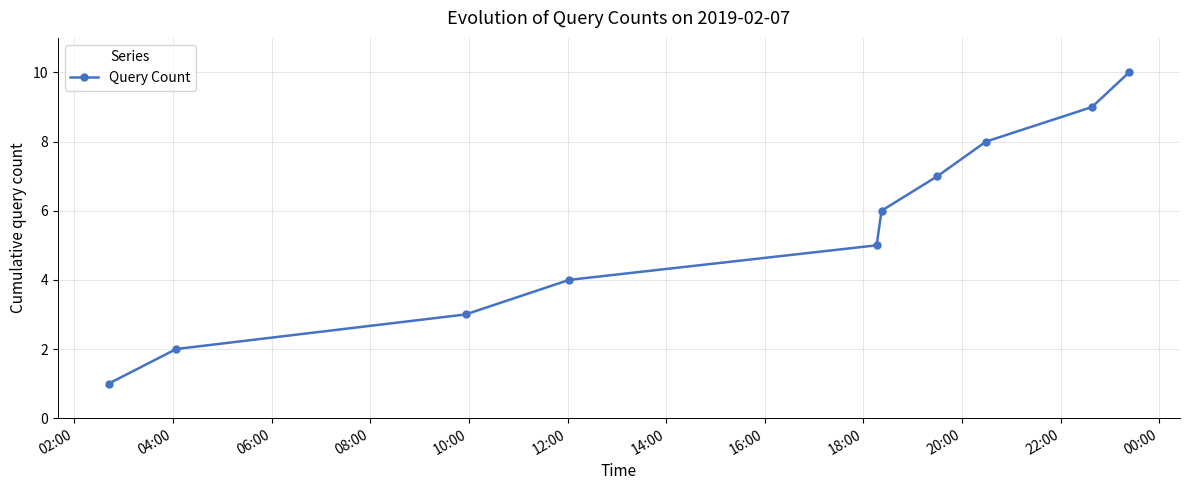

What is the difference between the maximum and minimum values?

9